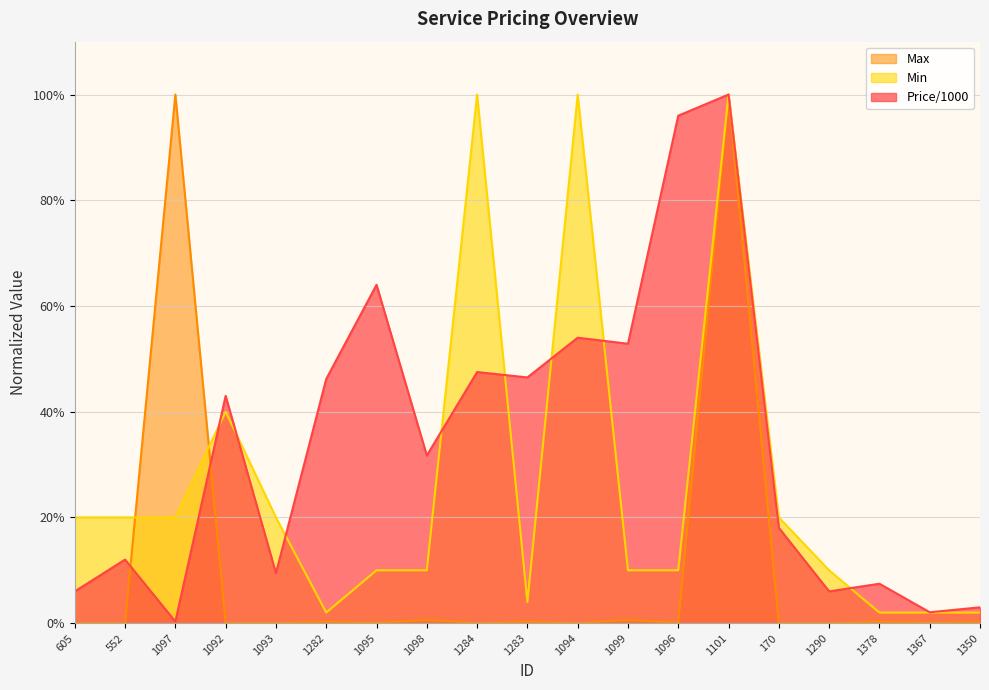

What is the maximum value shown in the chart?

100.0